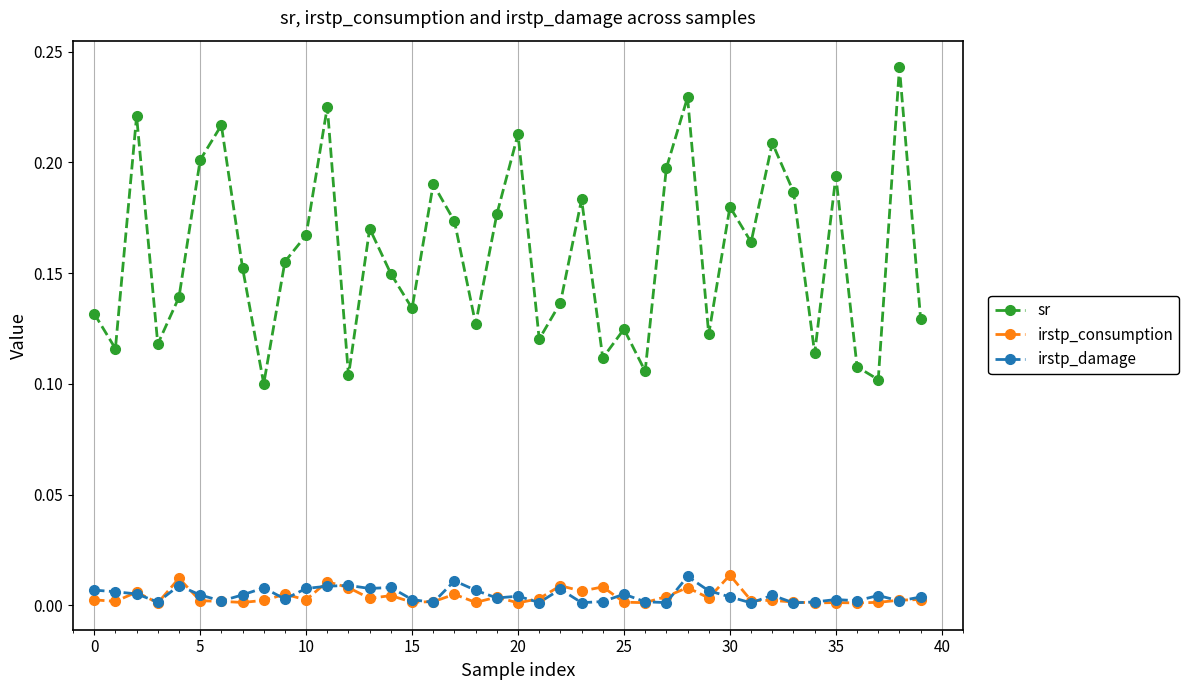

How many lines are shown in the chart?

3